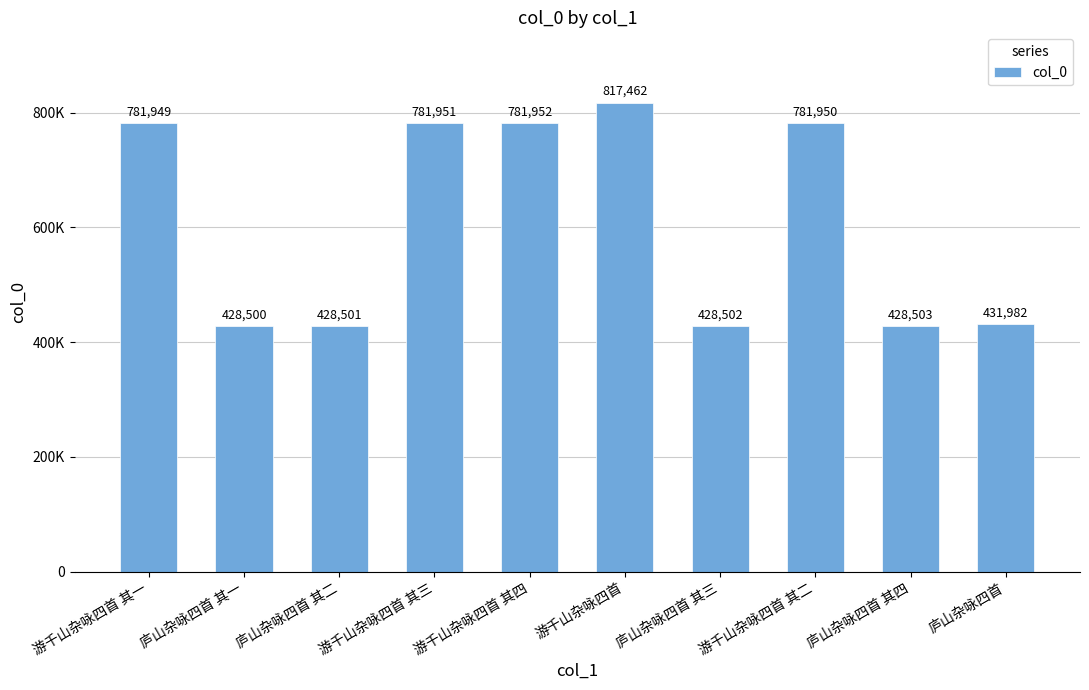

Reading right to left, extract all data points from this chart.

庐山杂咏四首=431982	庐山杂咏四首 其四=428503	游千山杂咏四首 其二=781950	庐山杂咏四首 其三=428502	游千山杂咏四首=817462	游千山杂咏四首 其四=781952	游千山杂咏四首 其三=781951	庐山杂咏四首 其二=428501	庐山杂咏四首 其一=428500	游千山杂咏四首 其一=781949